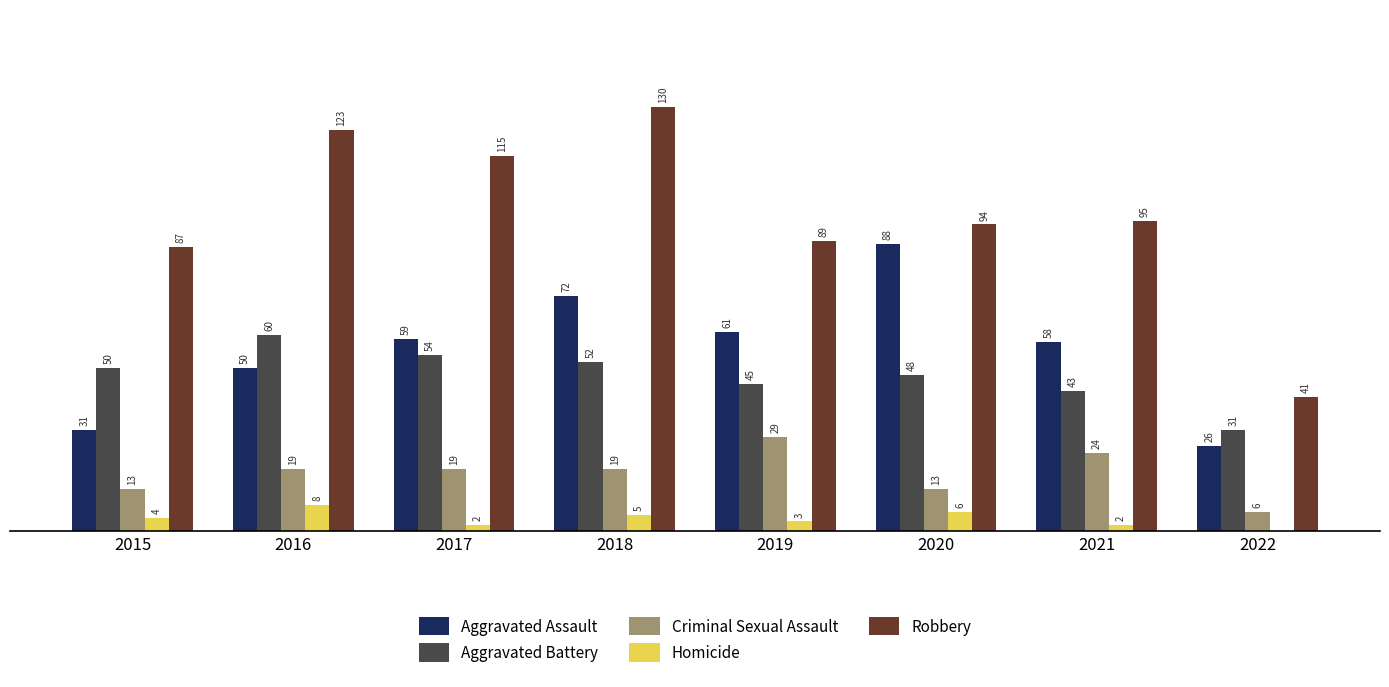

Which series has the largest total across all categories?

Robbery